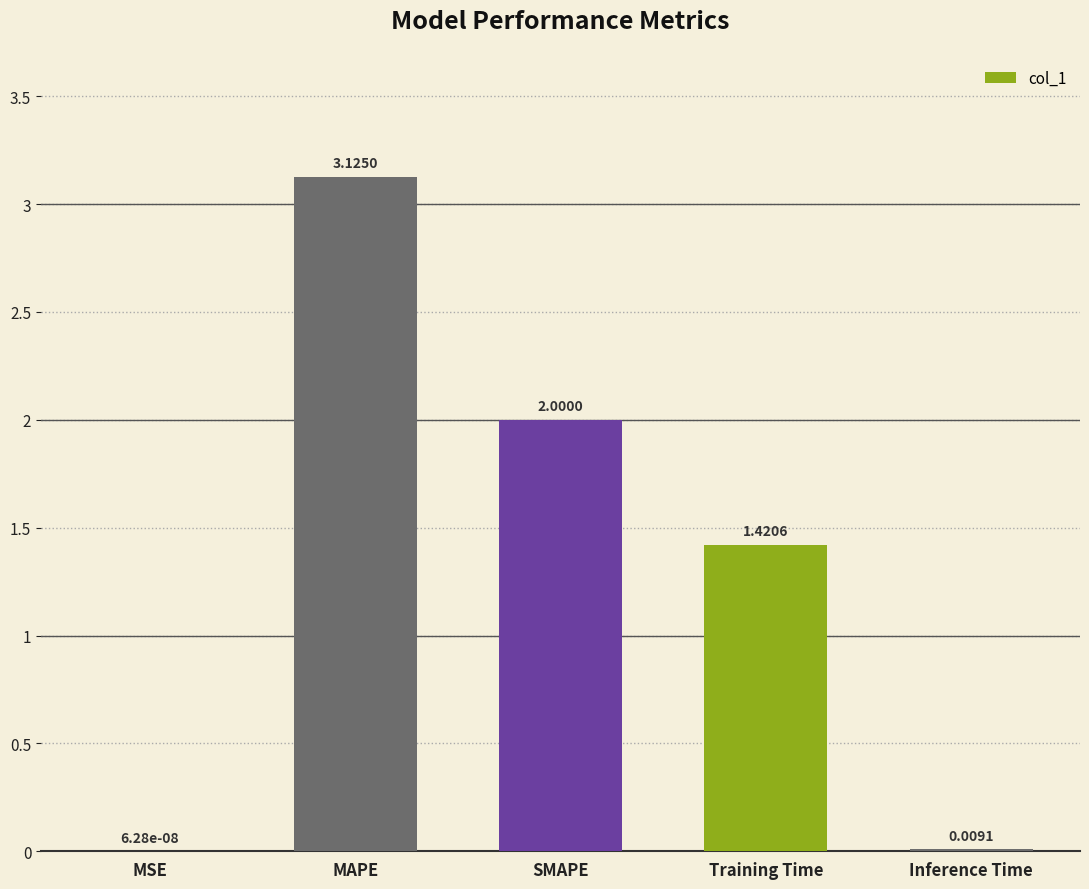

What is the change in value from MAPE to Inference Time?

-3.1